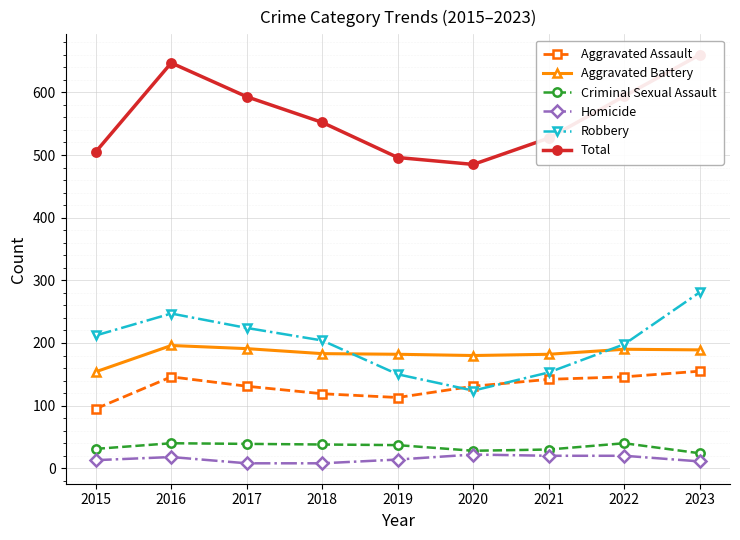

Reading left to right, transcribe all the data shown in this chart.

Aggravated Assault: 2015=95	2016=146	2017=131	2018=119	2019=113	2020=131	2021=142	2022=146	2023=155
Aggravated Battery: 2015=154	2016=196	2017=191	2018=183	2019=182	2020=180	2021=182	2022=190	2023=189
Criminal Sexual Assault: 2015=31	2016=40	2017=39	2018=38	2019=37	2020=28	2021=30	2022=40	2023=24
Homicide: 2015=13	2016=18	2017=8	2018=8	2019=14	2020=22	2021=20	2022=20	2023=11
Robbery: 2015=212	2016=247	2017=224	2018=204	2019=150	2020=124	2021=153	2022=198	2023=281
Total: 2015=505	2016=647	2017=593	2018=552	2019=496	2020=485	2021=527	2022=594	2023=660